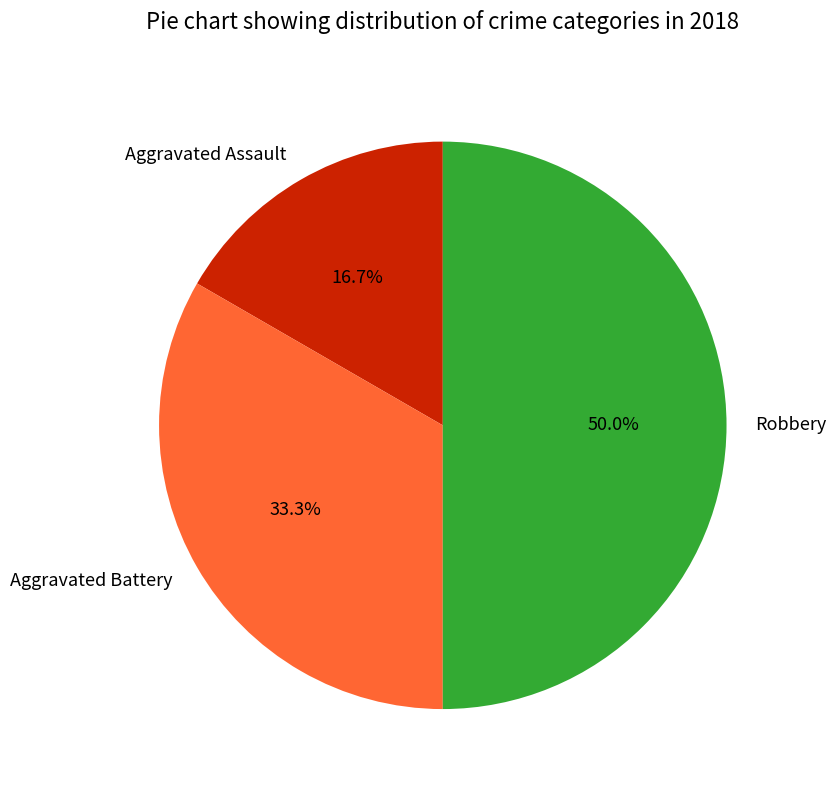

To the nearest percent, what is the difference between the Aggravated Assault and Robbery slice percentages?

33%